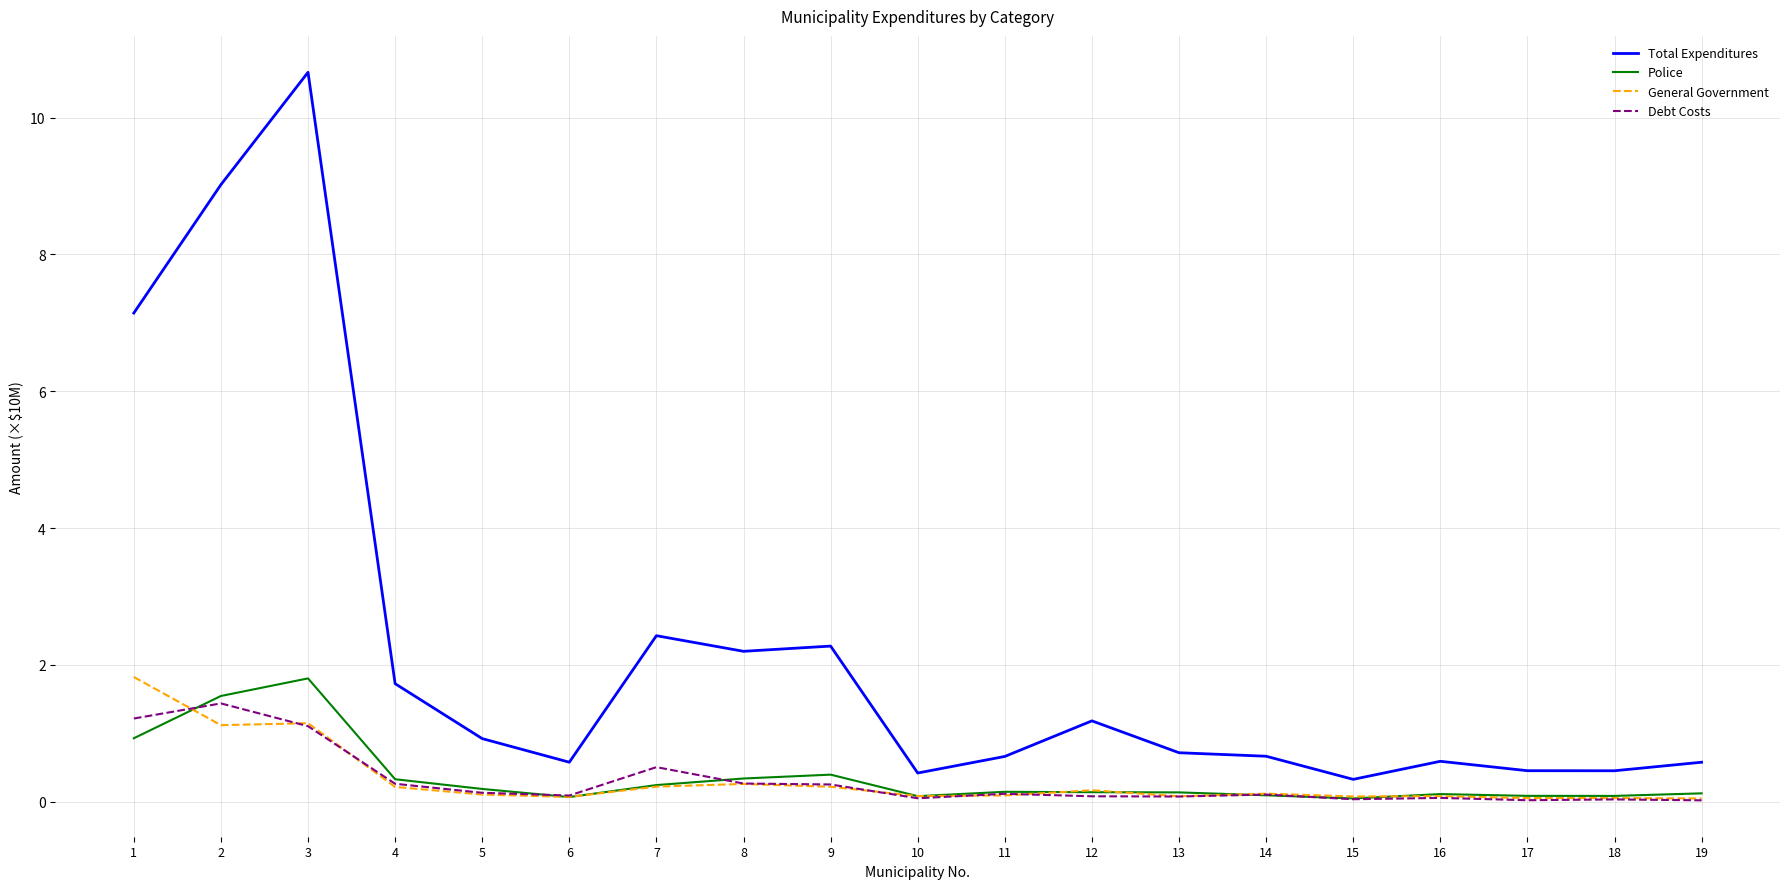

Which category has the highest value in the Debt Costs series?

2